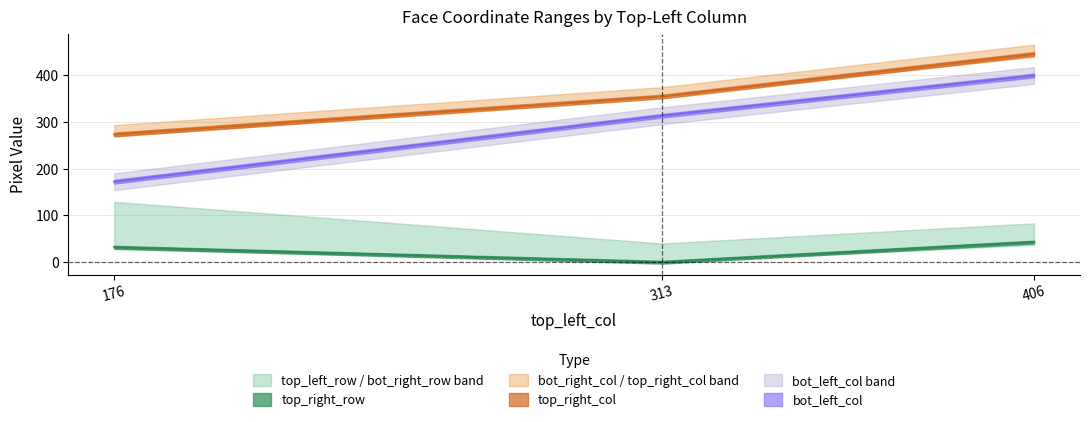

What is the average value of the top_right_col series?

357